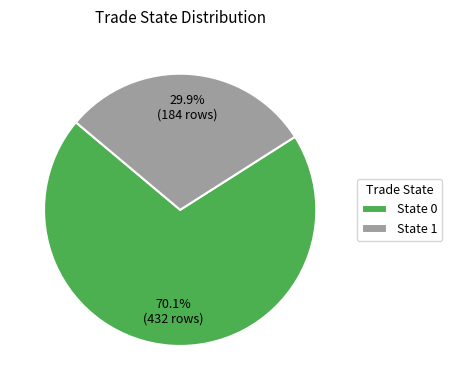

What is the ratio of the value at State 0 to the value at State 1?

2.3